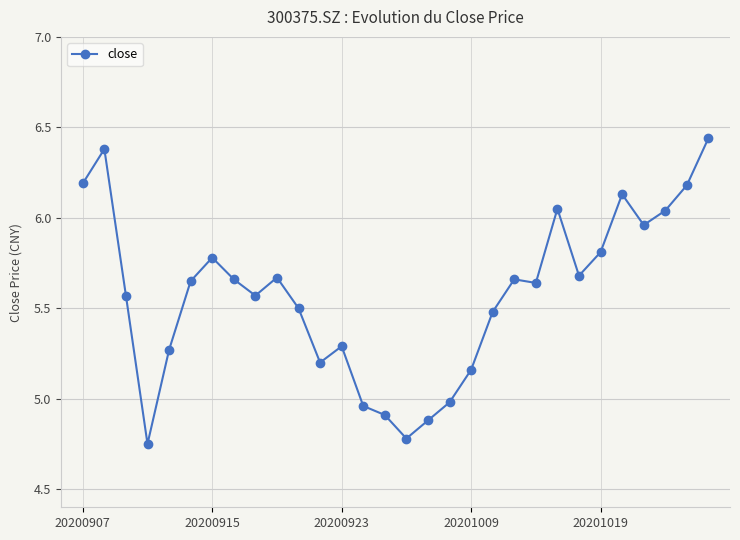

What is the difference between the second highest and minimum values?

1.6